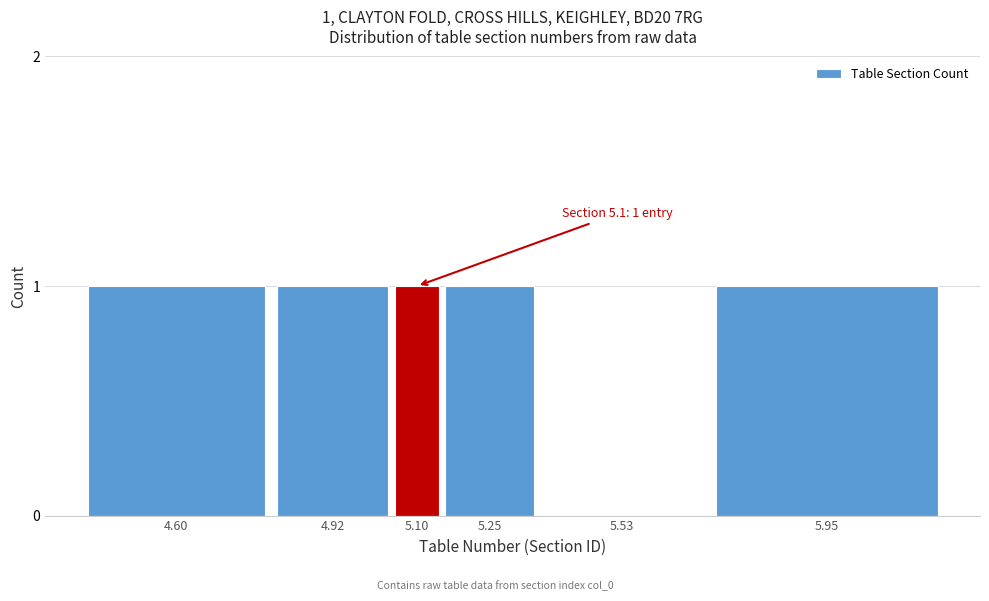

Reading left to right, list all the values displayed in this chart.

4.60=1	4.92=1	5.10=1	5.25=1	5.53=0	5.95=1